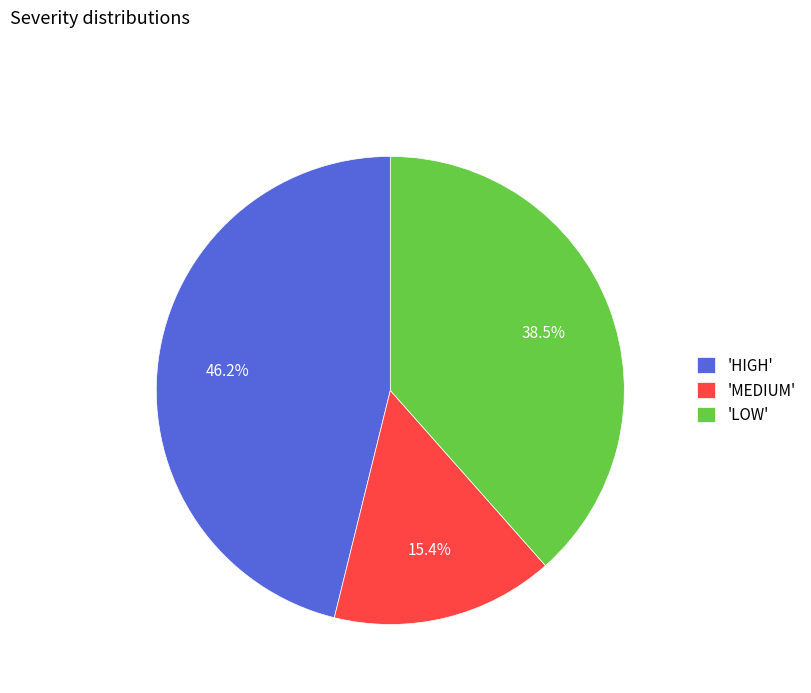

Rank the categories by value from lowest to highest.

'MEDIUM', 'LOW', 'HIGH'